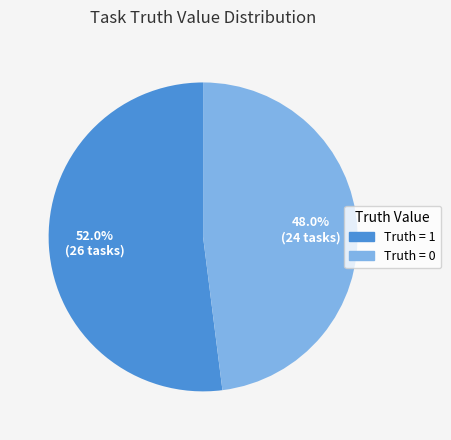

Does any single category account for the majority?

Yes